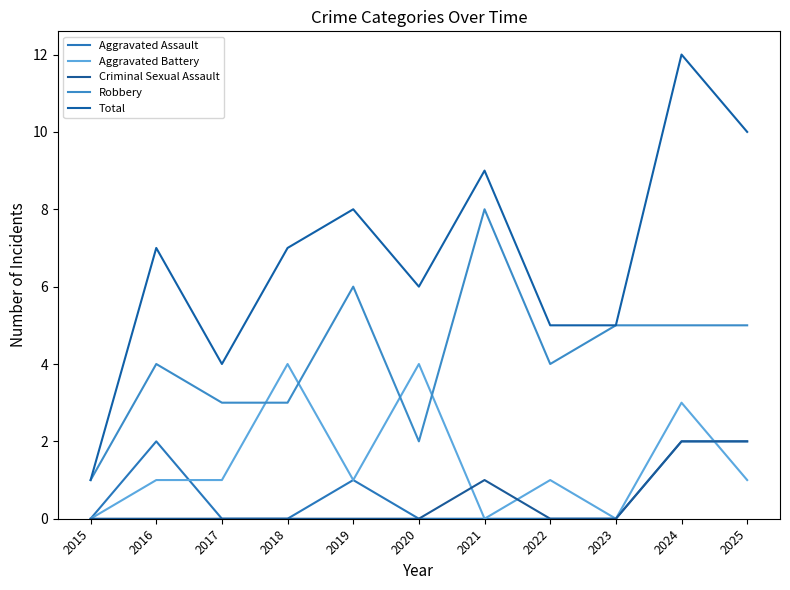

Is this an area chart (filled region under the line)?

No